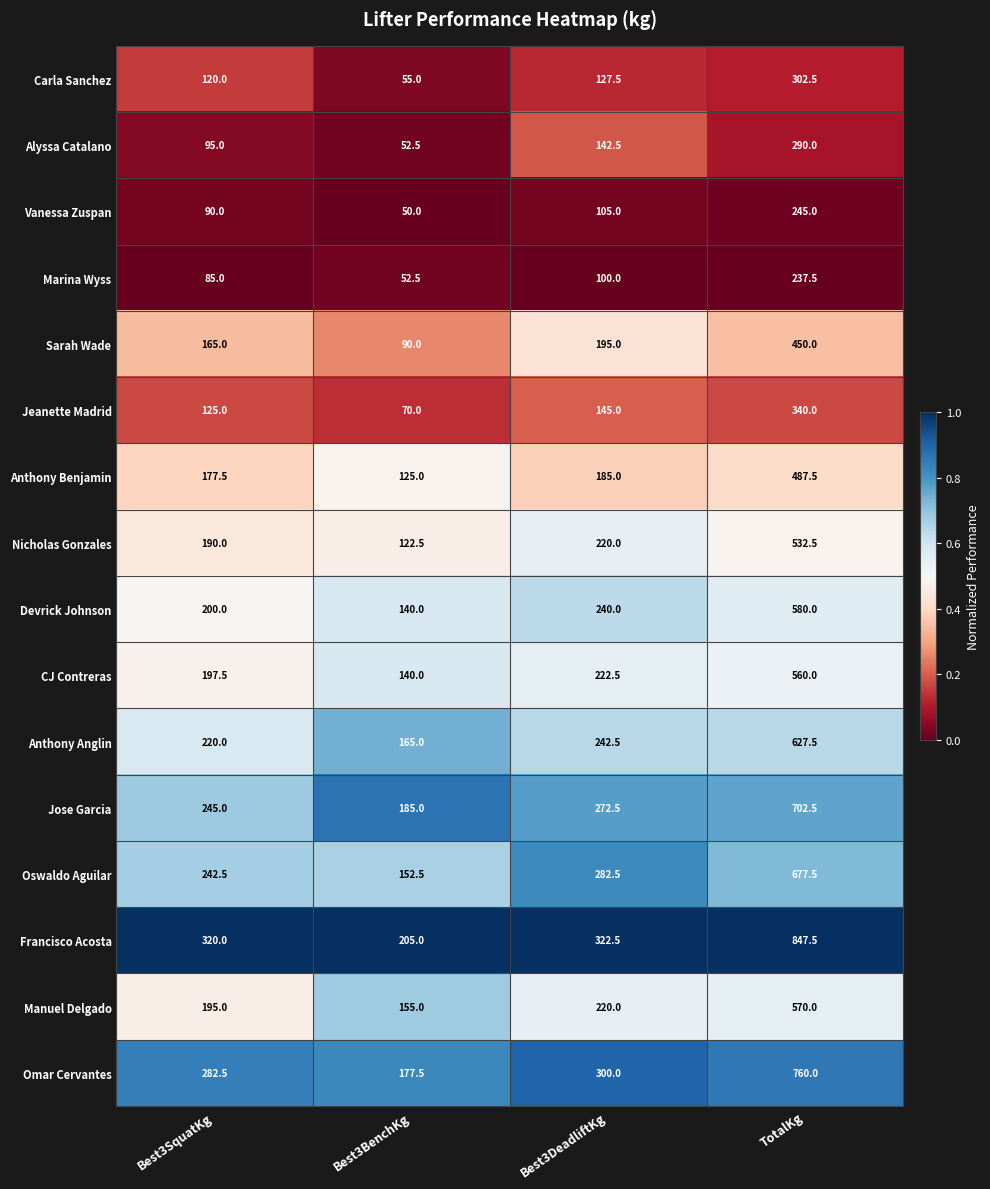

Between Best3BenchKg and Best3DeadliftKg, which series saw the biggest shift?

Oswaldo Aguilar